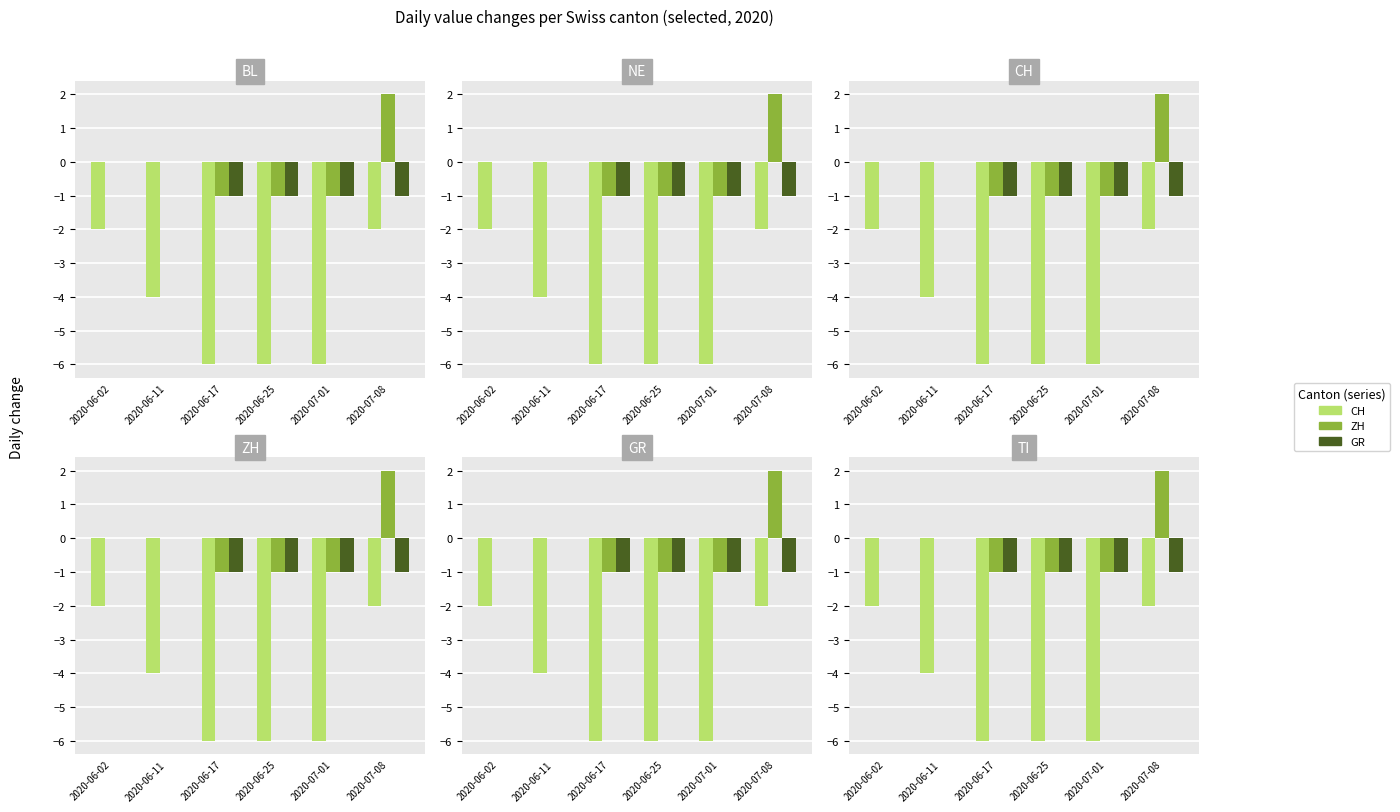

Rank the series at 2020-06-17 from highest to lowest value.

ZH, GR, CH